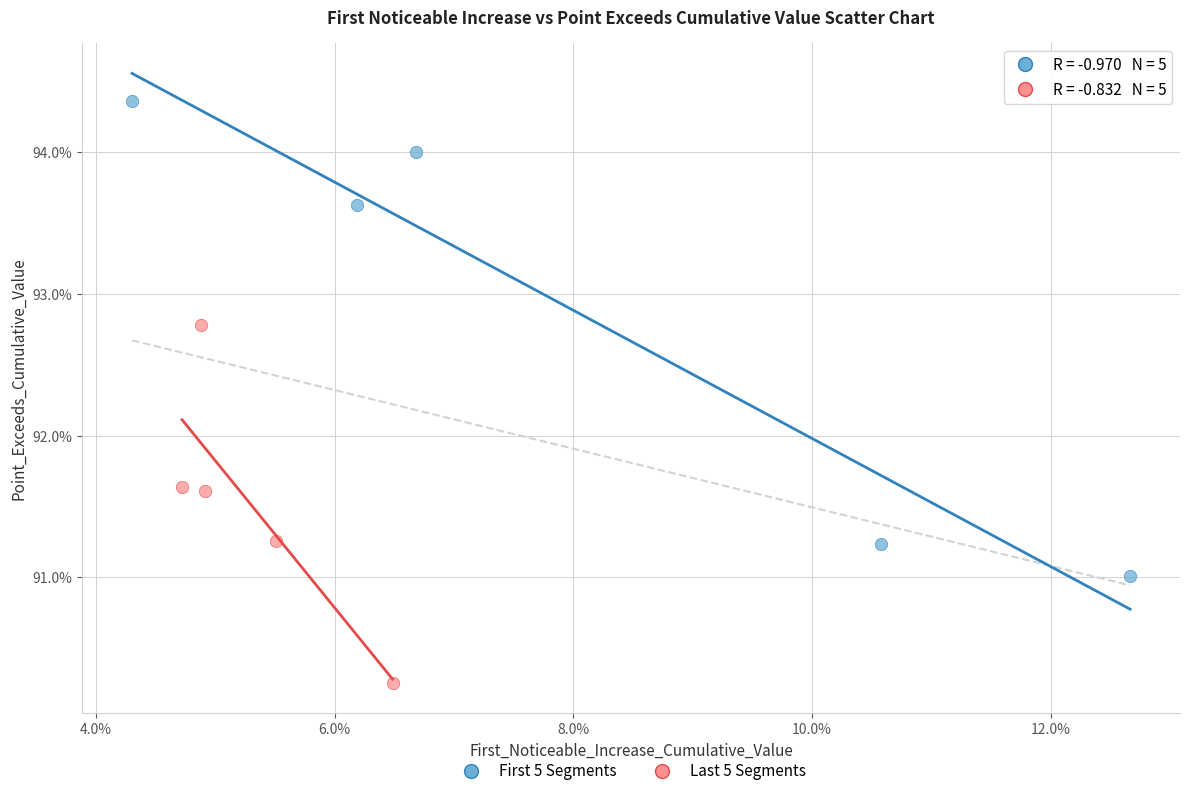

Which series reaches the minimum Y coordinate?

Last 5 Segments